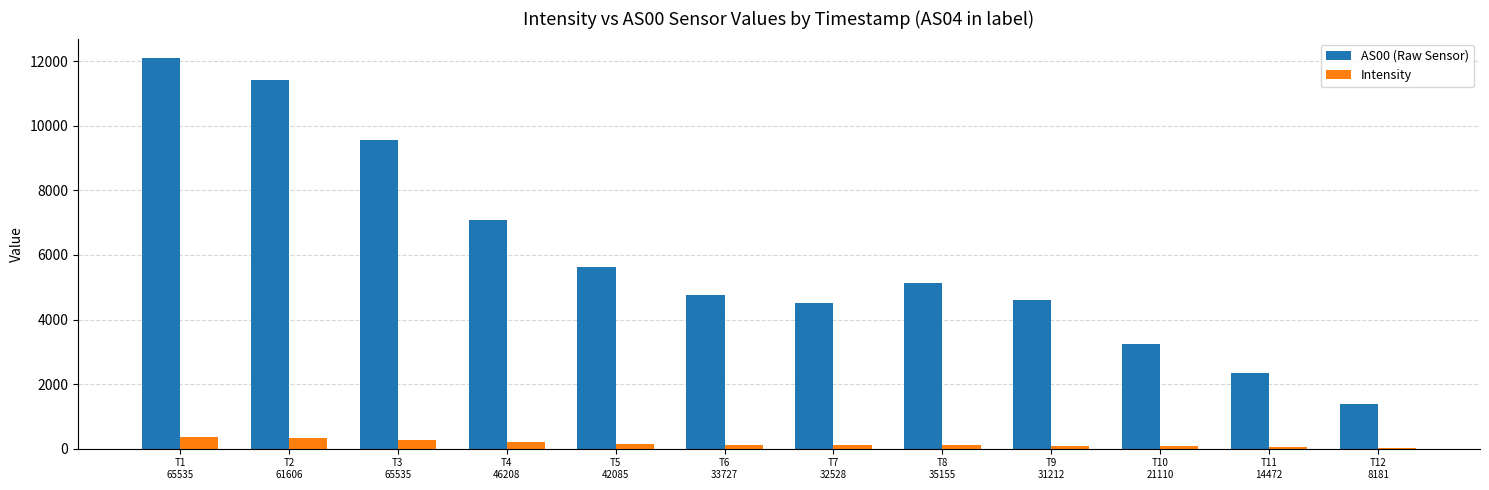

What is the greatest value displayed?

12098.0